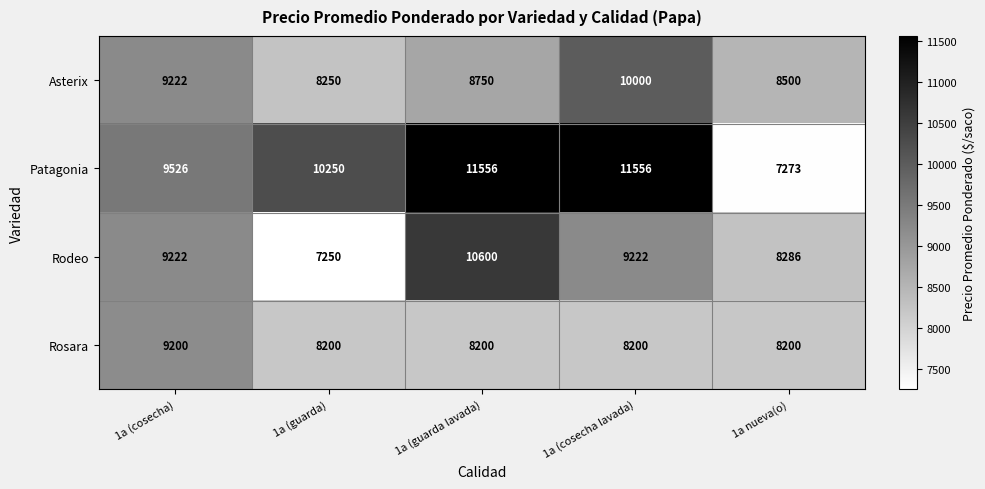

Reading right to left, list all the values displayed in this chart.

Asterix: 1a nueva(o)=8500	1a (cosecha lavada)=10000	1a (guarda lavada)=8750	1a (guarda)=8250	1a (cosecha)=9222
Patagonia: 1a nueva(o)=7273	1a (cosecha lavada)=11556	1a (guarda lavada)=11556	1a (guarda)=10250	1a (cosecha)=9526
Rodeo: 1a nueva(o)=8286	1a (cosecha lavada)=9222	1a (guarda lavada)=10600	1a (guarda)=7250	1a (cosecha)=9222
Rosara: 1a nueva(o)=8200	1a (cosecha lavada)=8200	1a (guarda lavada)=8200	1a (guarda)=8200	1a (cosecha)=9200